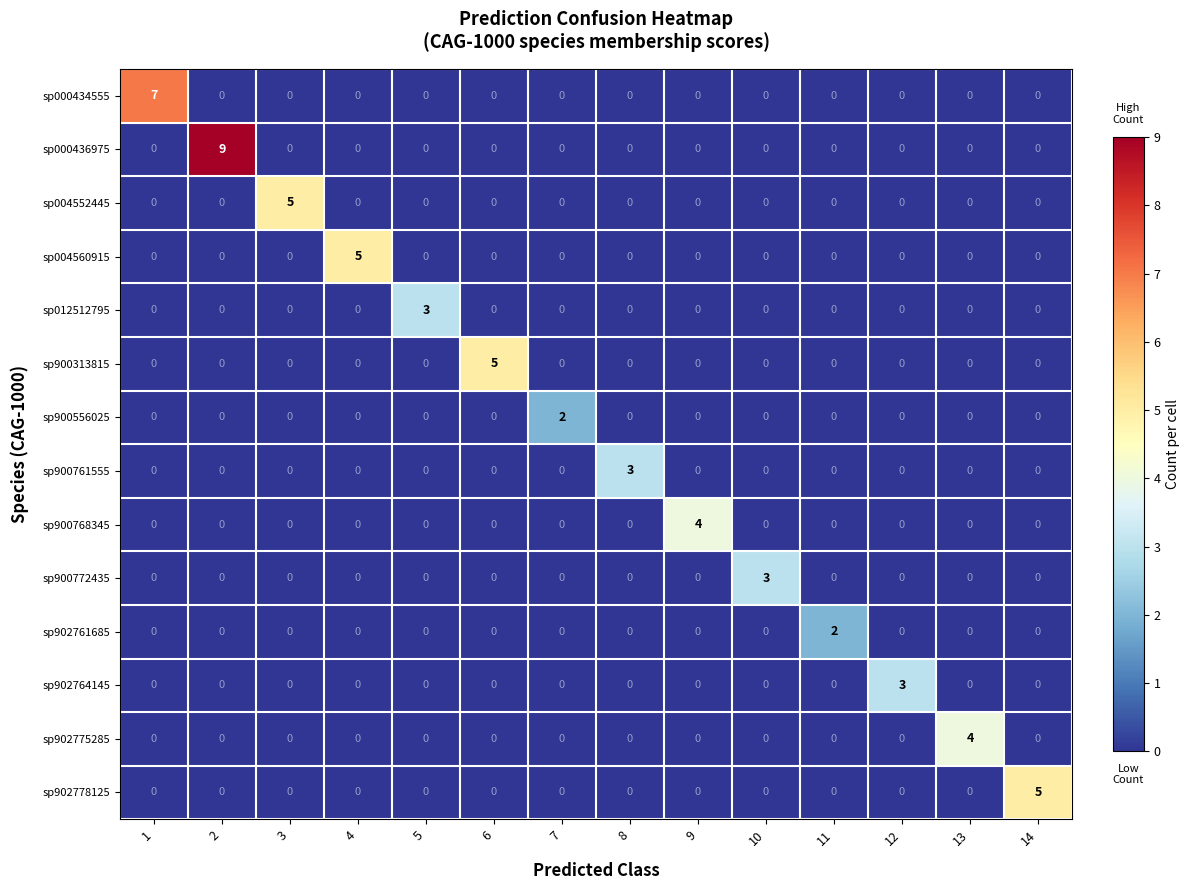

What is the difference between the highest and lowest values at 7?

2